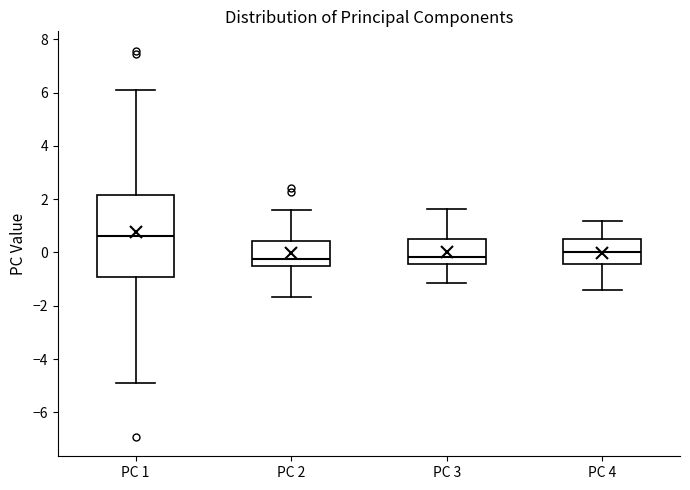

Reading left to right, read every box against the y-axis: the position of its median line, the range the box covers, and the ends of its whiskers. The values are not printed on the chart, so give them approximately, as read against the axis.

PC 1: median 0.6, box -1.0 to 2.2, whiskers -4.8 to 6.2
PC 2: median -0.2, box -0.6 to 0.4, whiskers -1.6 to 1.6
PC 3: median -0.2, box -0.4 to 0.4, whiskers -1.2 to 1.6
PC 4: median 0.0, box -0.4 to 0.6, whiskers -1.4 to 1.2